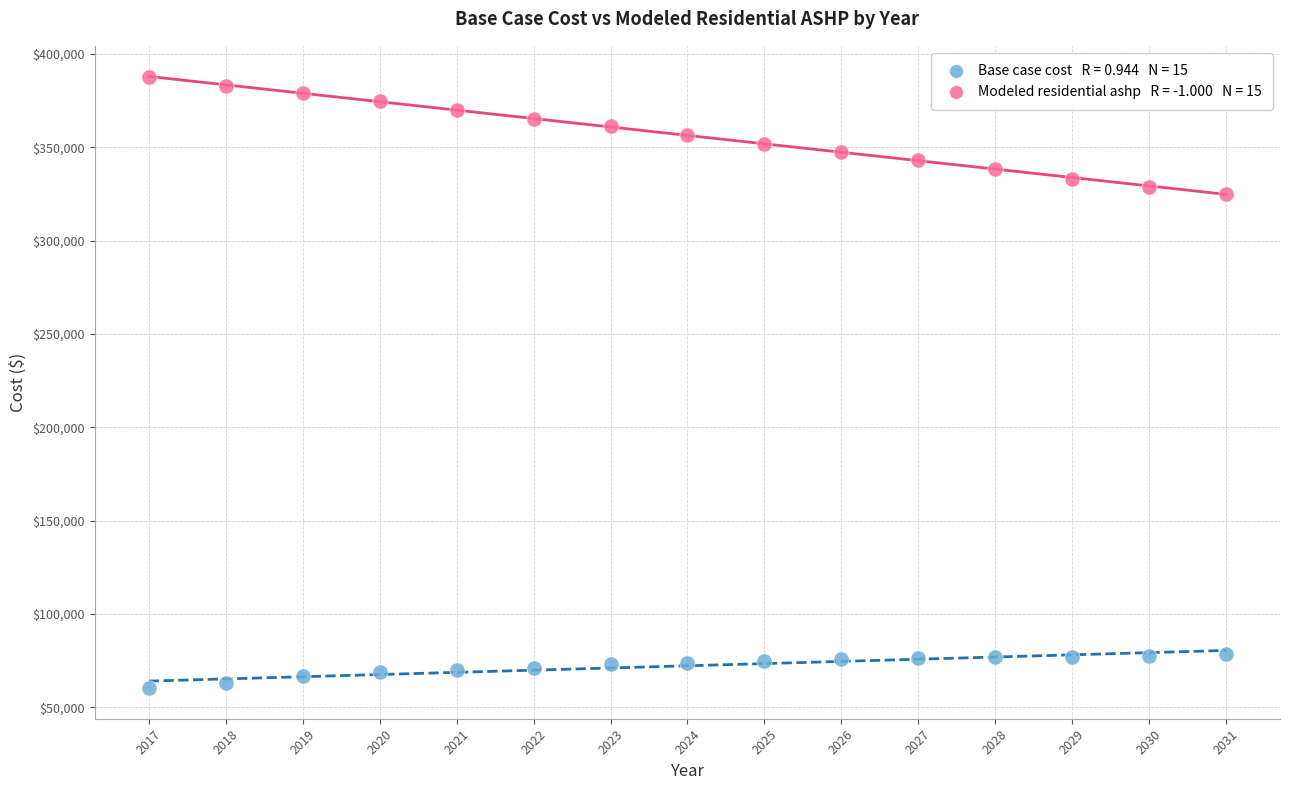

Across all series, what Y value is closest to 223989?

325071.5